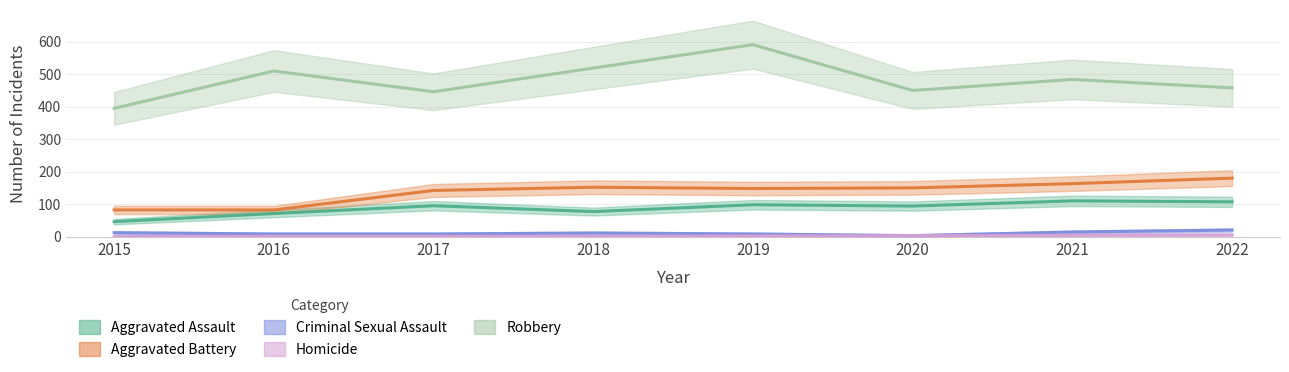

Which series has the largest total across all categories?

Robbery